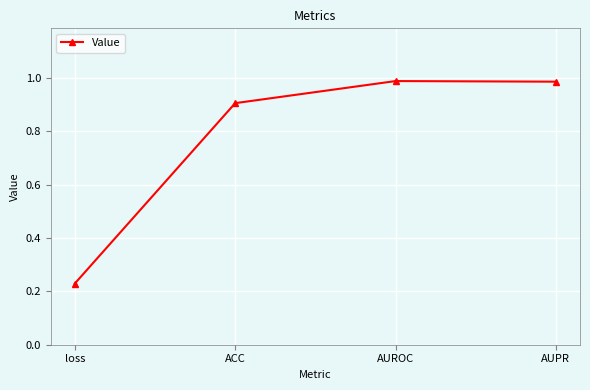

What position from the right is AUPR?

1